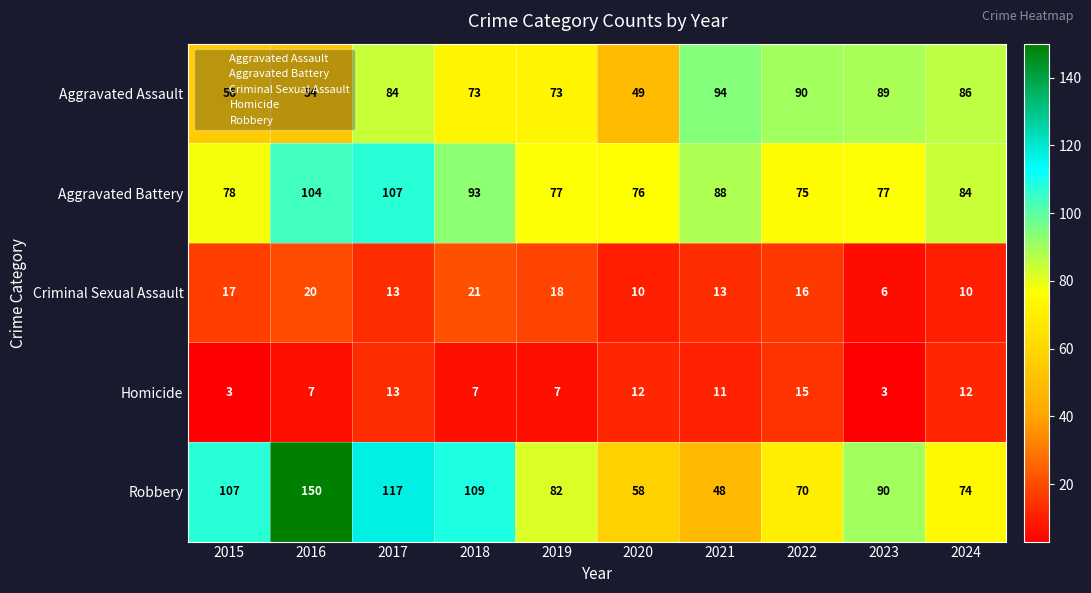

Which series has the widest spread of values?

Robbery